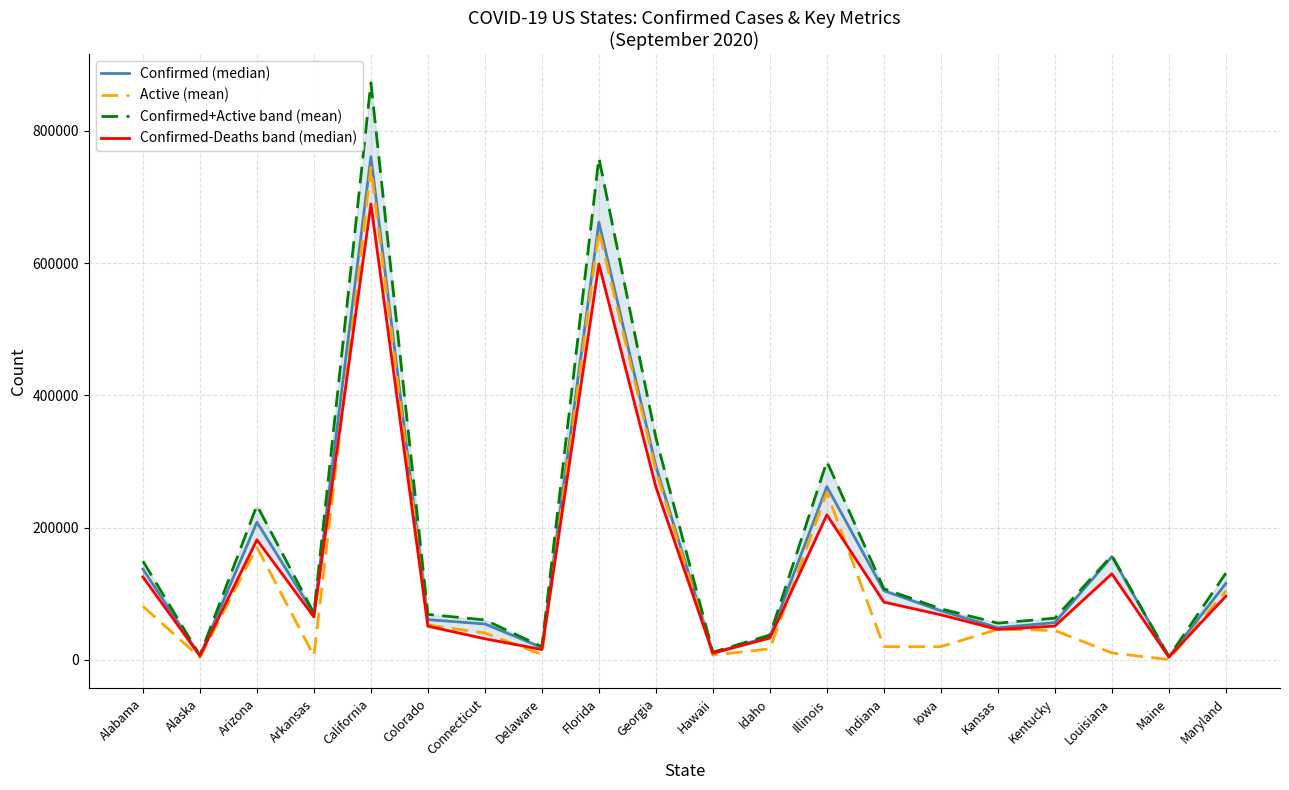

Rank the categories by Confirmed-Deaths band (median) value from highest to lowest.

California, Florida, Georgia, Illinois, Arizona, Louisiana, Alabama, Maryland, Indiana, Iowa, Arkansas, Kentucky, Colorado, Kansas, Idaho, Connecticut, Delaware, Hawaii, Alaska, Maine